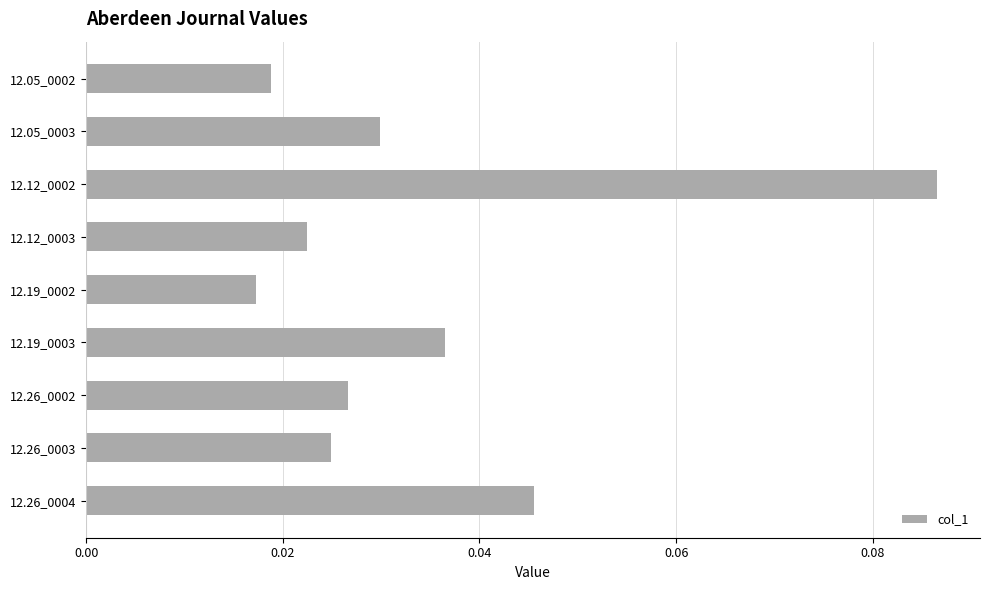

Rank the categories by value from lowest to highest.

12.19_0002, 12.05_0002, 12.12_0003, 12.26_0003, 12.26_0002, 12.05_0003, 12.19_0003, 12.26_0004, 12.12_0002